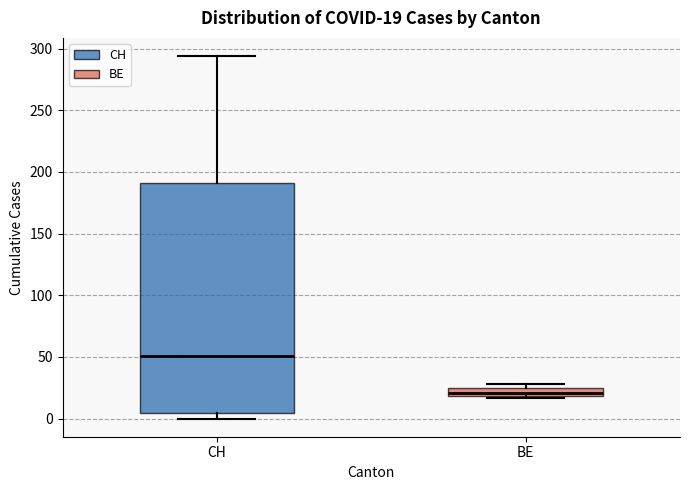

Which box is the tallest, from its lower edge to its upper edge?

CH